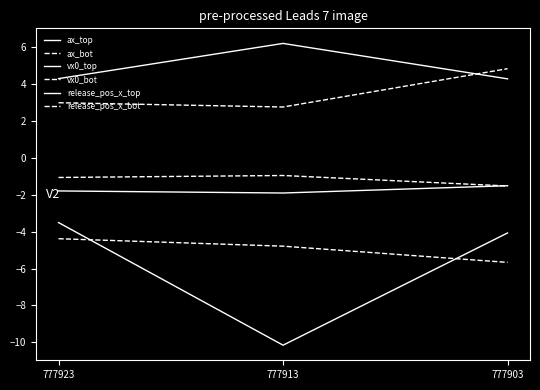

Rank the series at 777903 from highest to lowest value.

vx0_bot, vx0_top, release_pos_x_top, release_pos_x_bot, ax_top, ax_bot